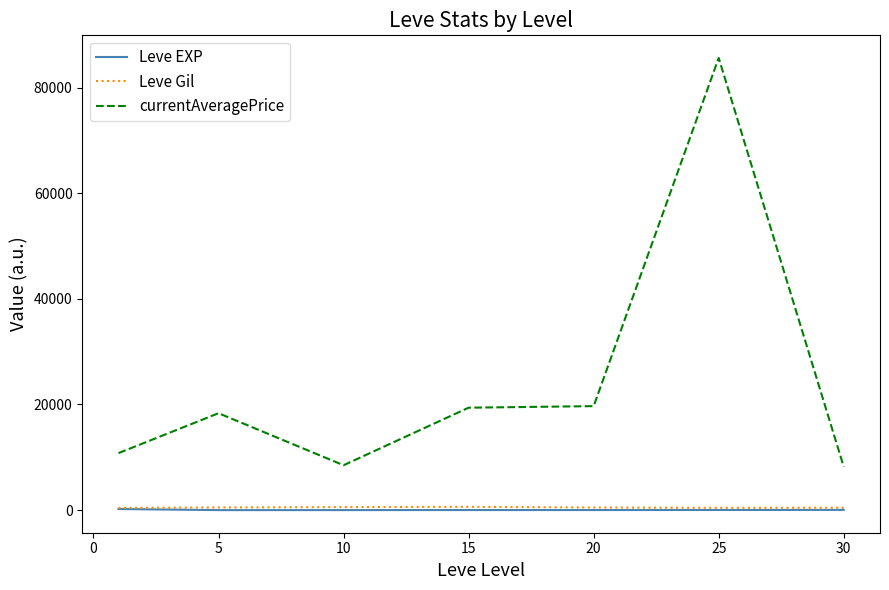

Which series has the widest spread of values?

currentAveragePrice